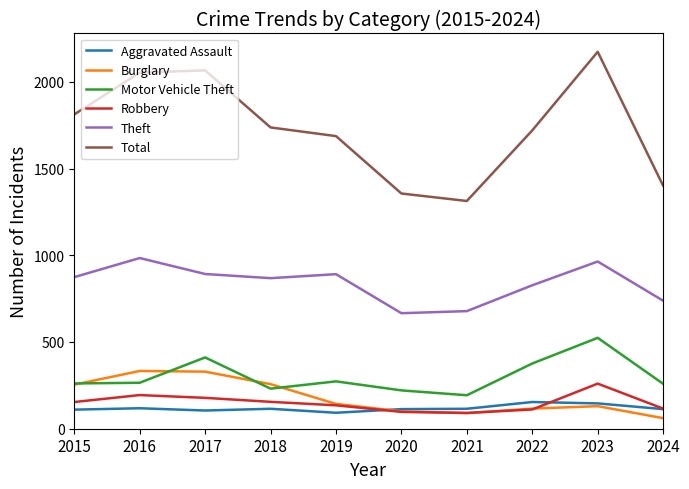

List the series in order of their peak value, highest first.

Total, Theft, Motor Vehicle Theft, Burglary, Robbery, Aggravated Assault